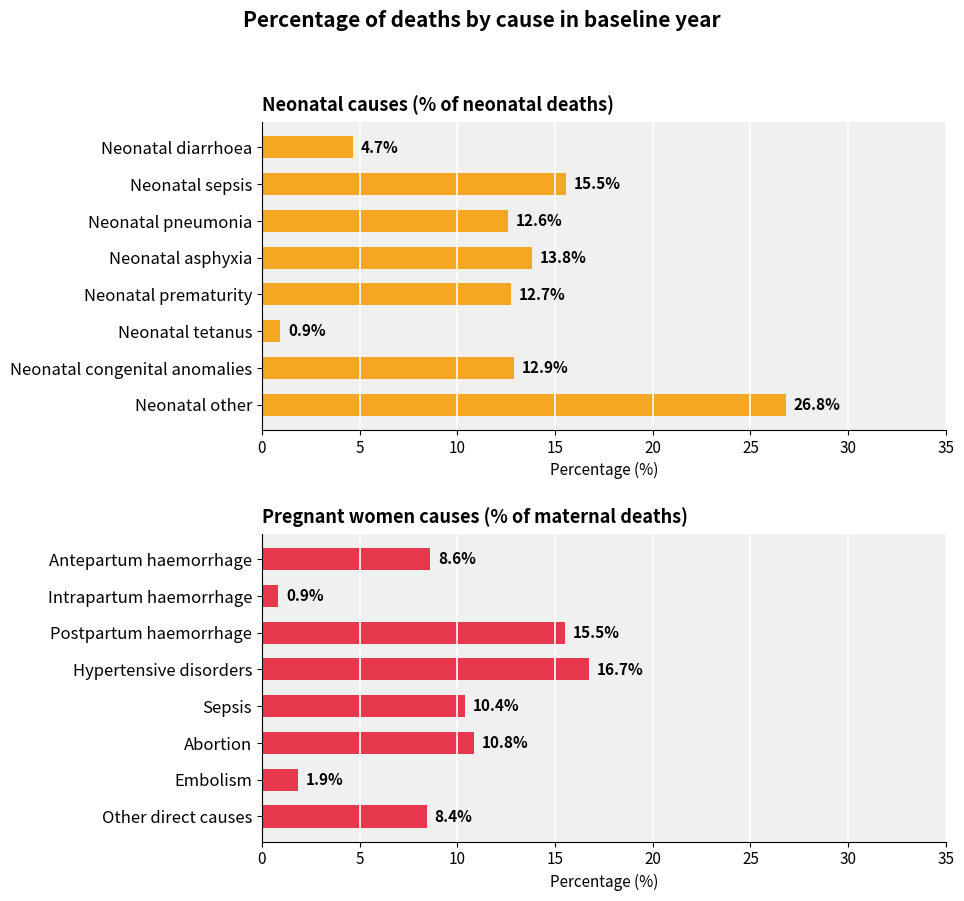

Which series has the largest range (max minus min)?

Neonatal